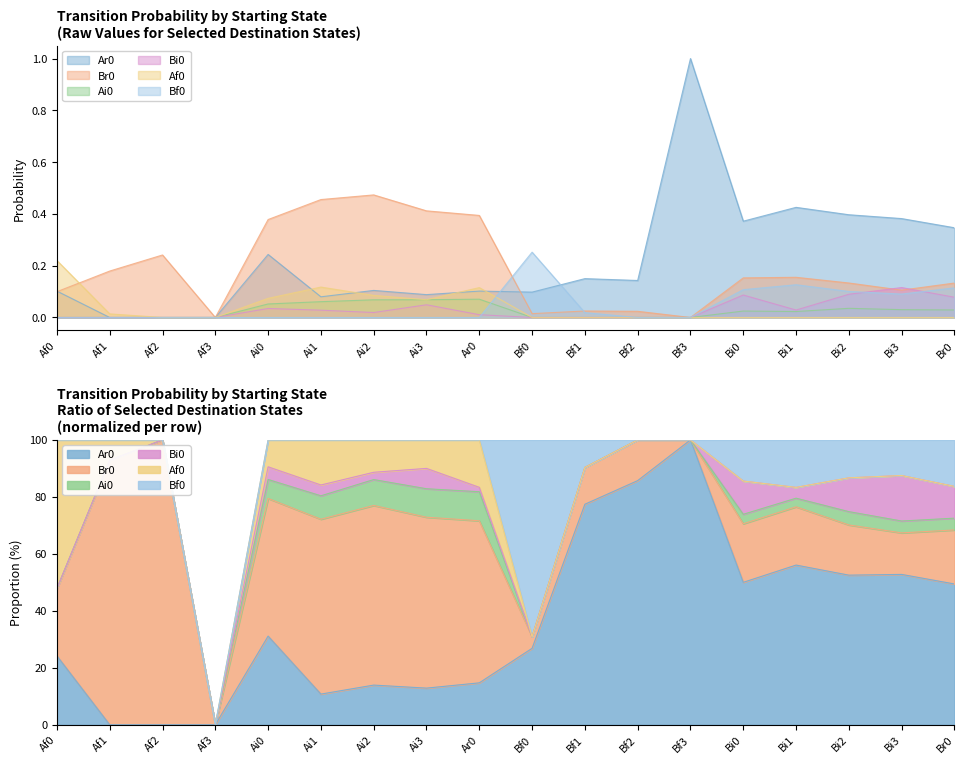

What is the sum of all Bf0 values?

0.8